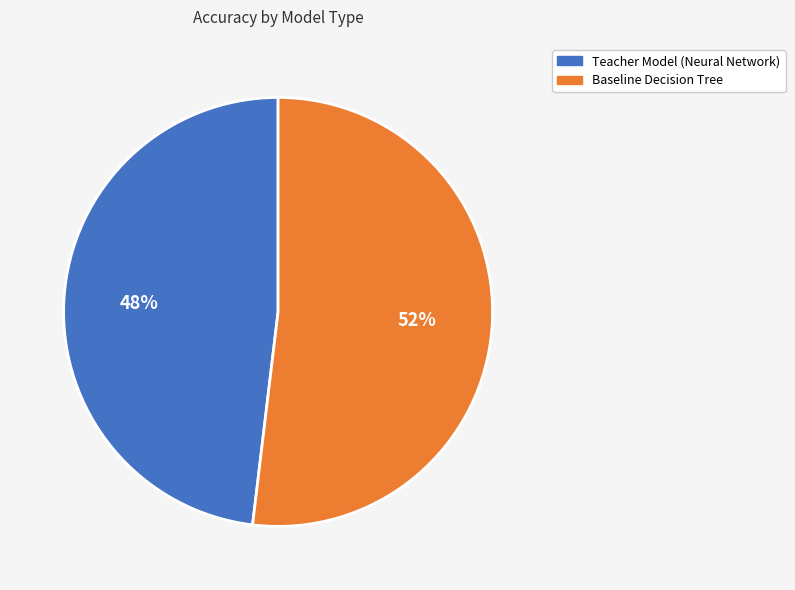

Which slice is the largest?

Baseline Decision Tree